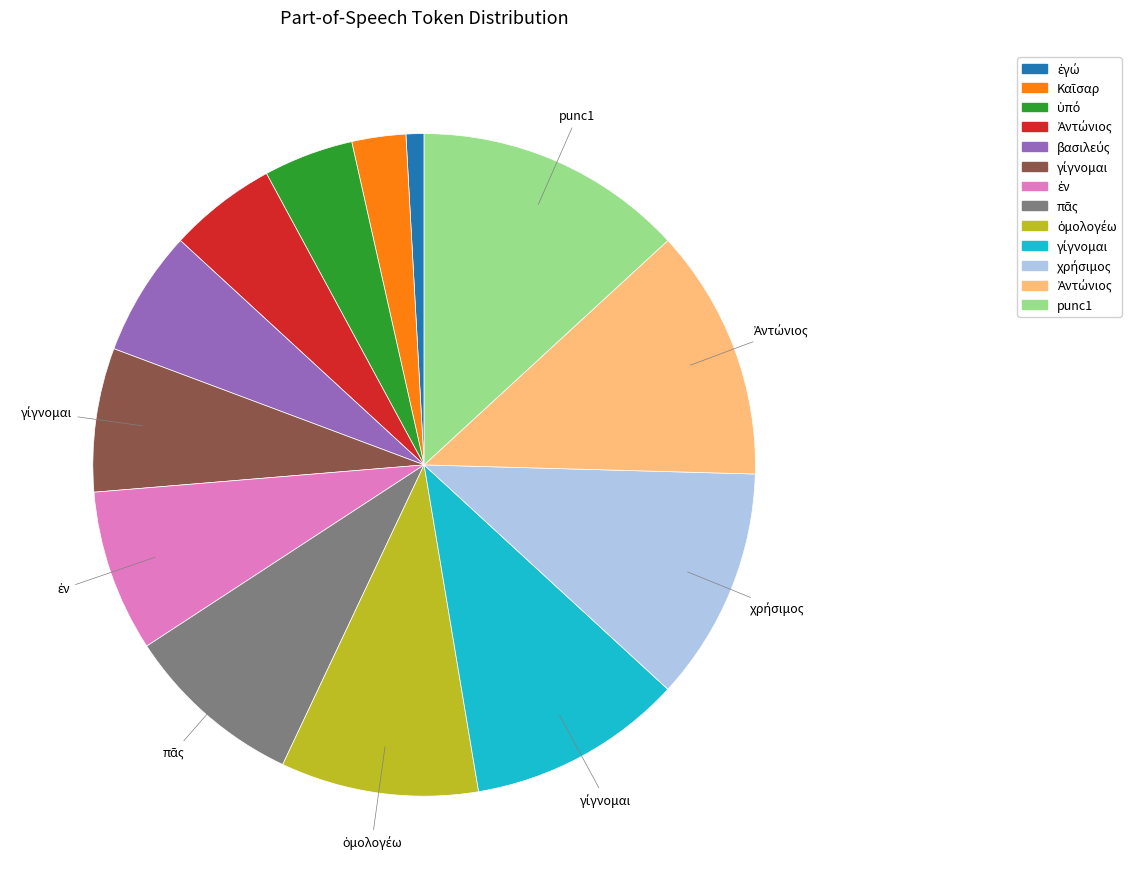

Does any single category account for the majority?

No